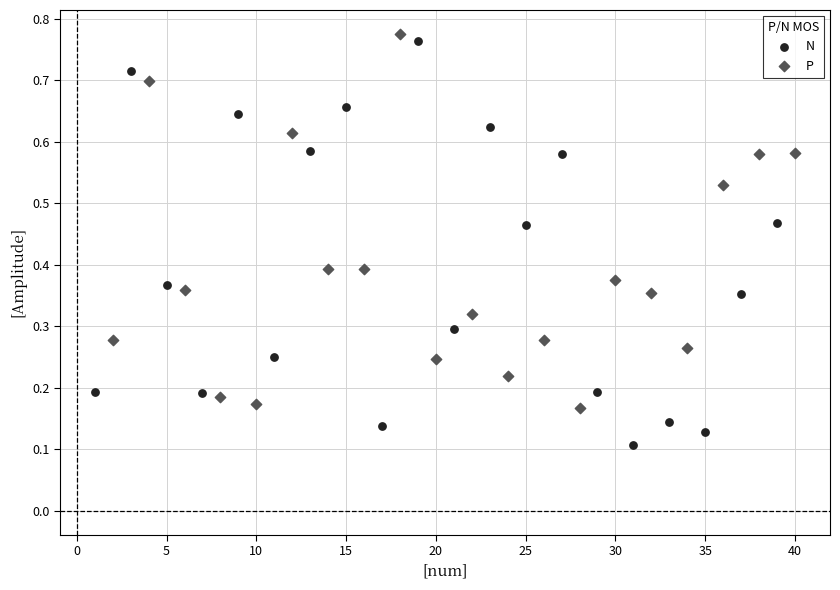

Which series contains the lowest Y value?

N